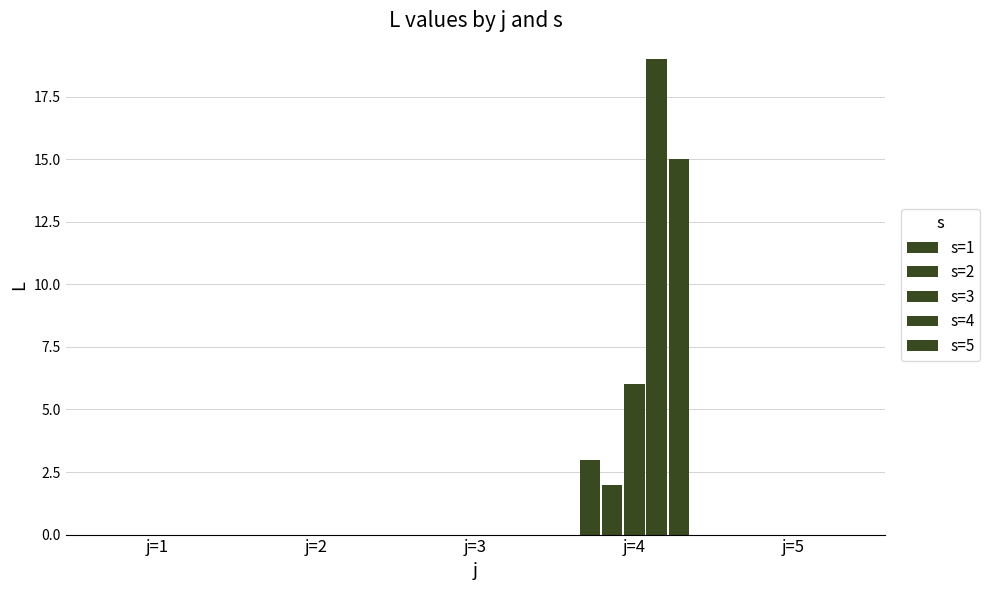

At which category is the sum across all series the highest?

j=4